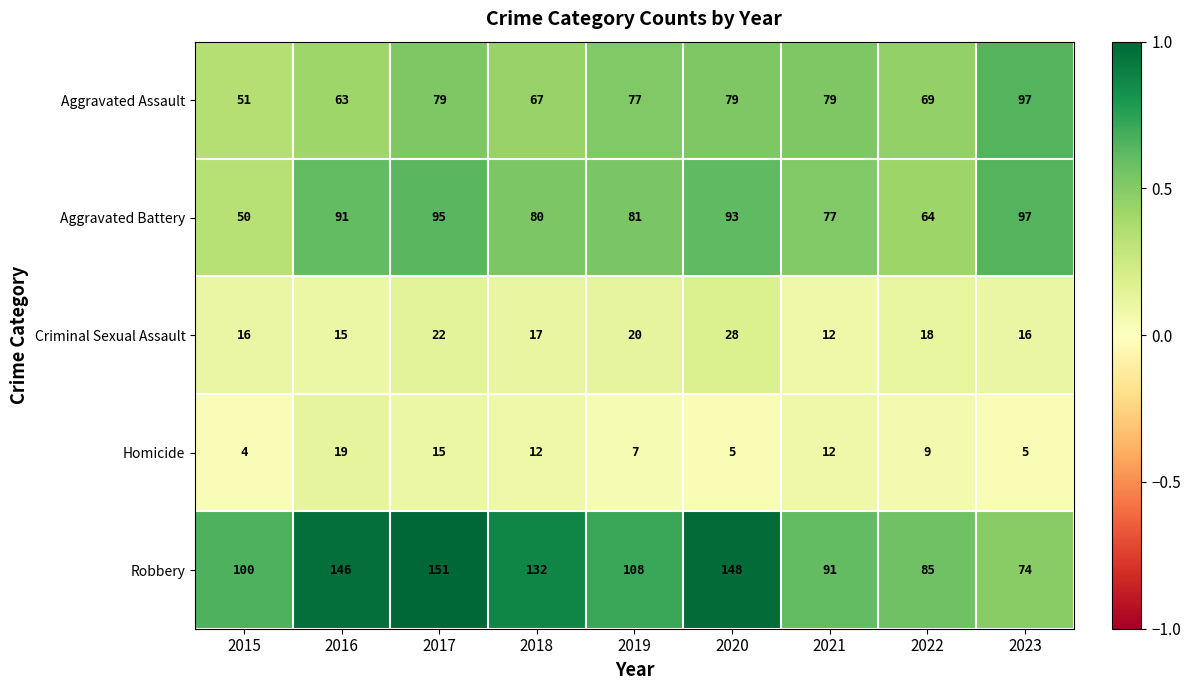

At how many categories does at least one series exceed 16?

9